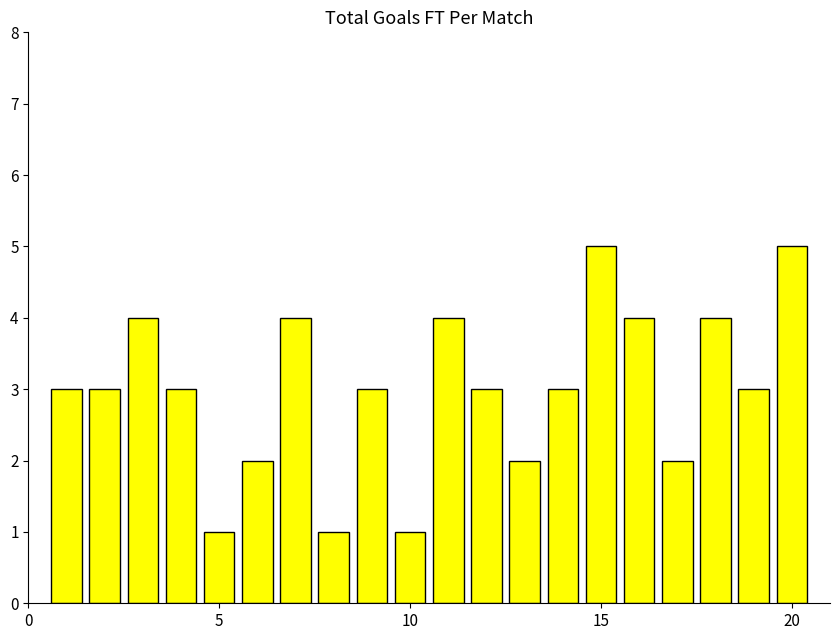

What is the value of the 11th bar from the left?

4